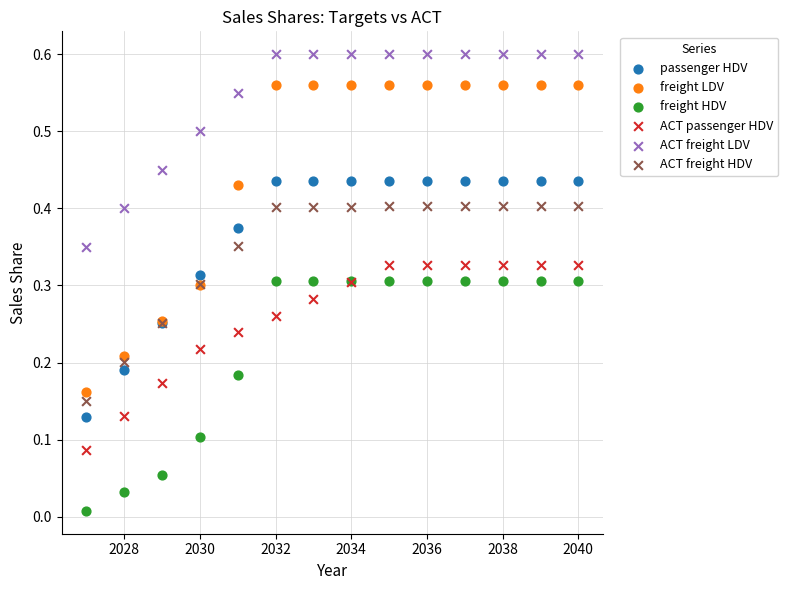

What is the X range (max minus min) for the scatter plot?

13.0